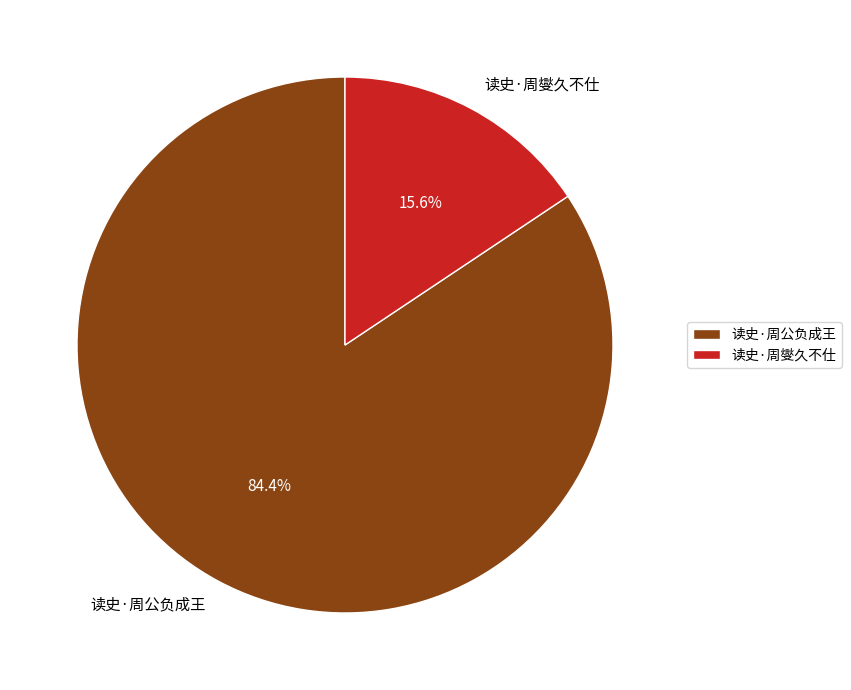

What portion of the pie excludes 读史·周燮久不仕?

84.4%